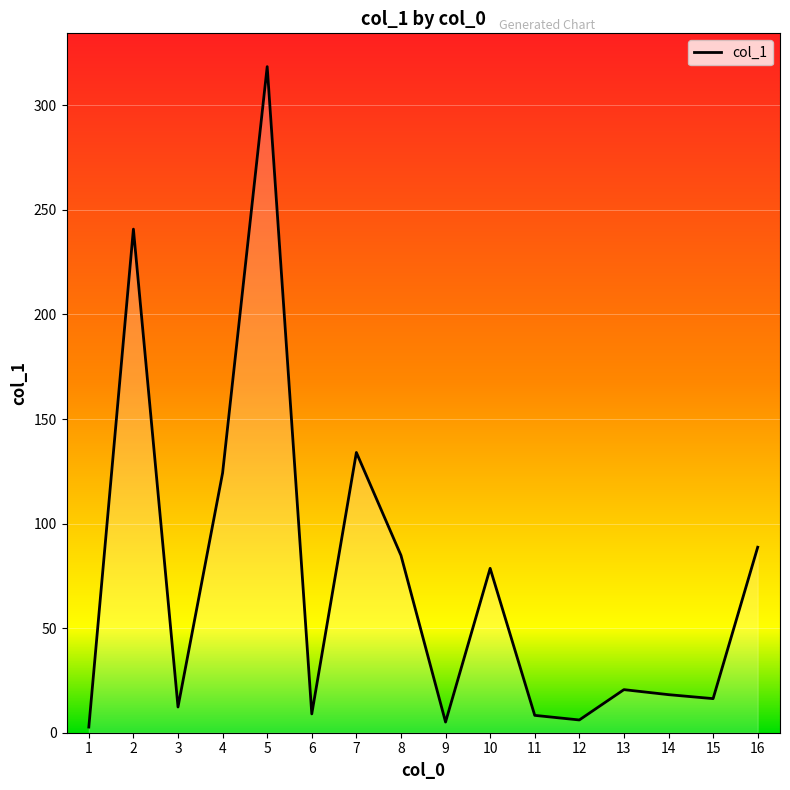

What is the difference between the maximum and second lowest values?

313.4